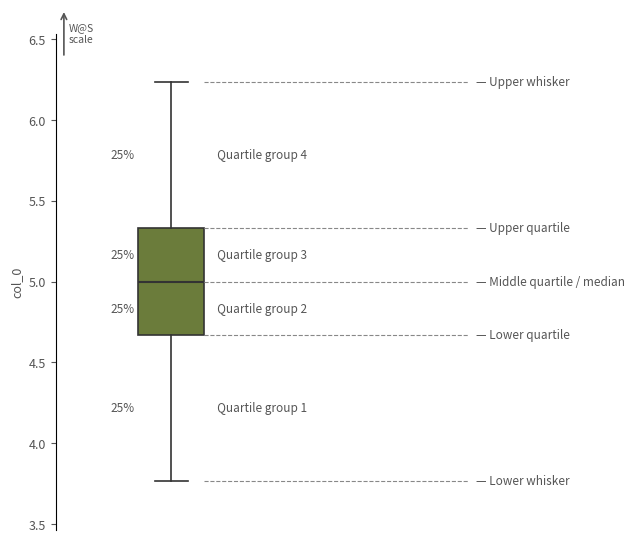

Transcribe this box plot: give where the median line is, the range the box spans, and where the two whiskers end, as read against the y-axis. The values are not printed on the chart, so give them approximately, as read against the axis.

median 5.00, box 4.65 to 5.35, whiskers 3.75 to 6.25